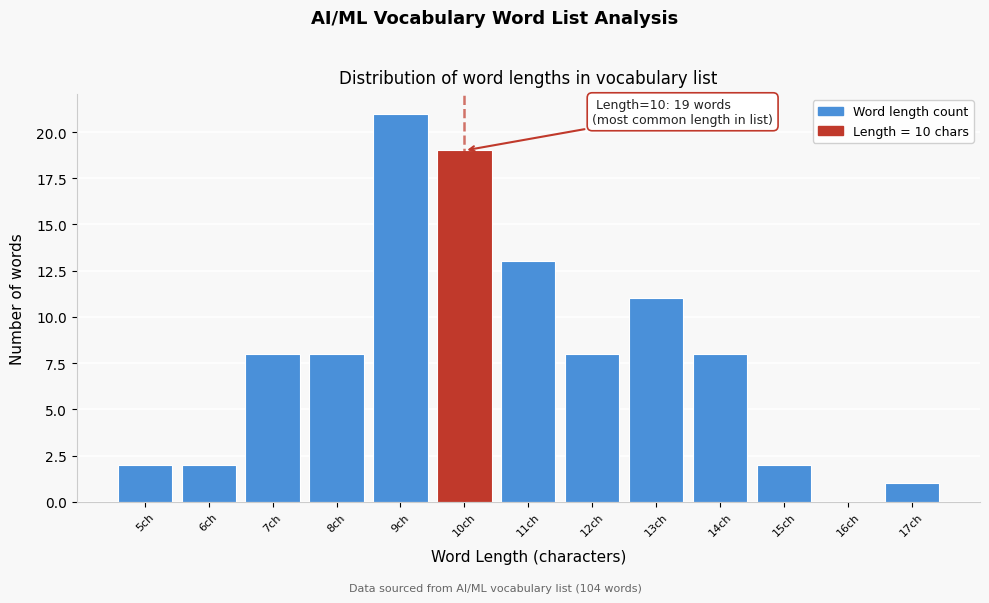

Reading left to right, transcribe all the data shown in this chart.

5ch=2	6ch=2	7ch=8	8ch=8	9ch=21	10ch=19	11ch=13	12ch=8	13ch=11	14ch=8	15ch=2	16ch=0	17ch=1